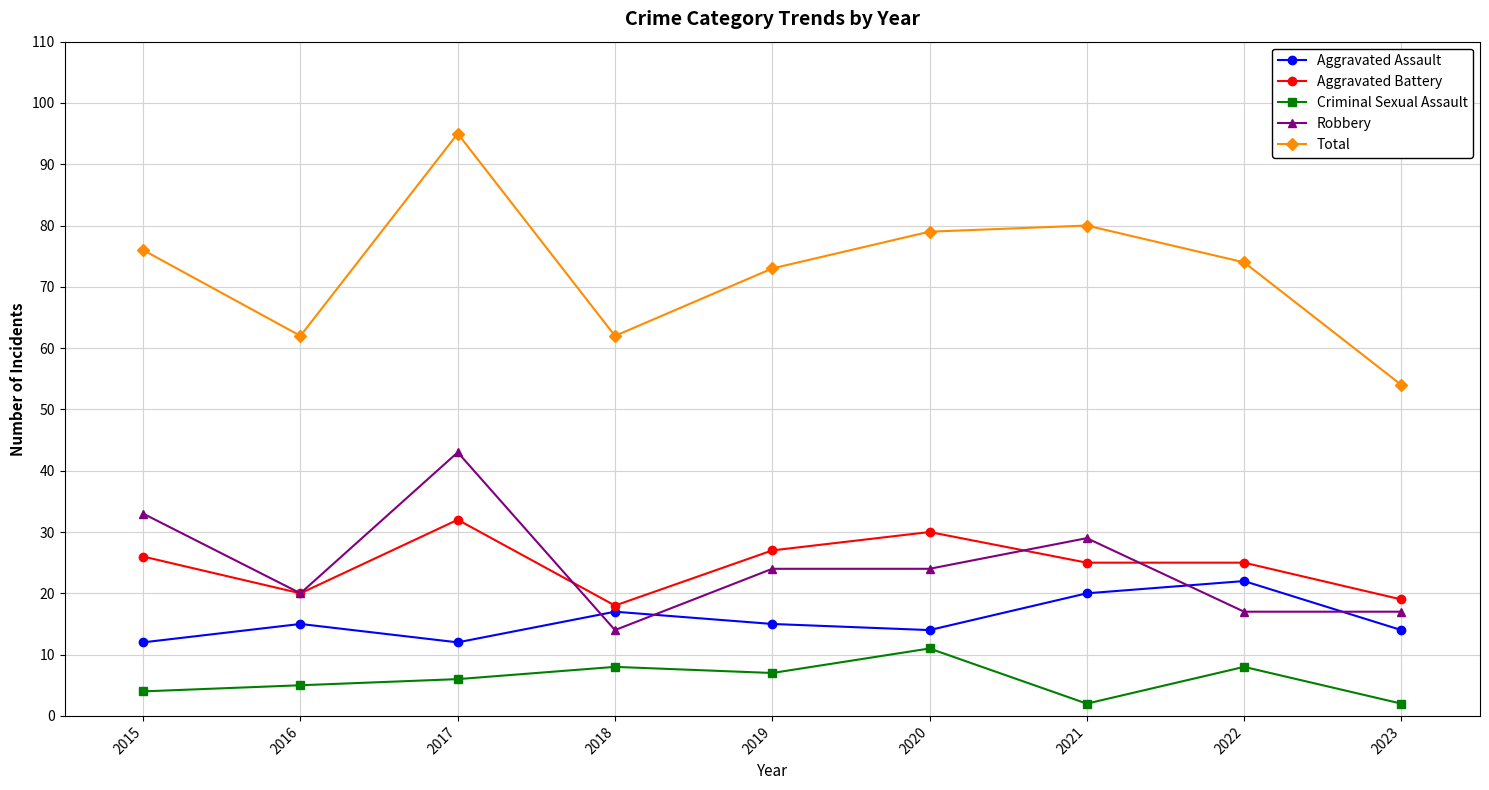

Which series has the largest total across all categories?

Total